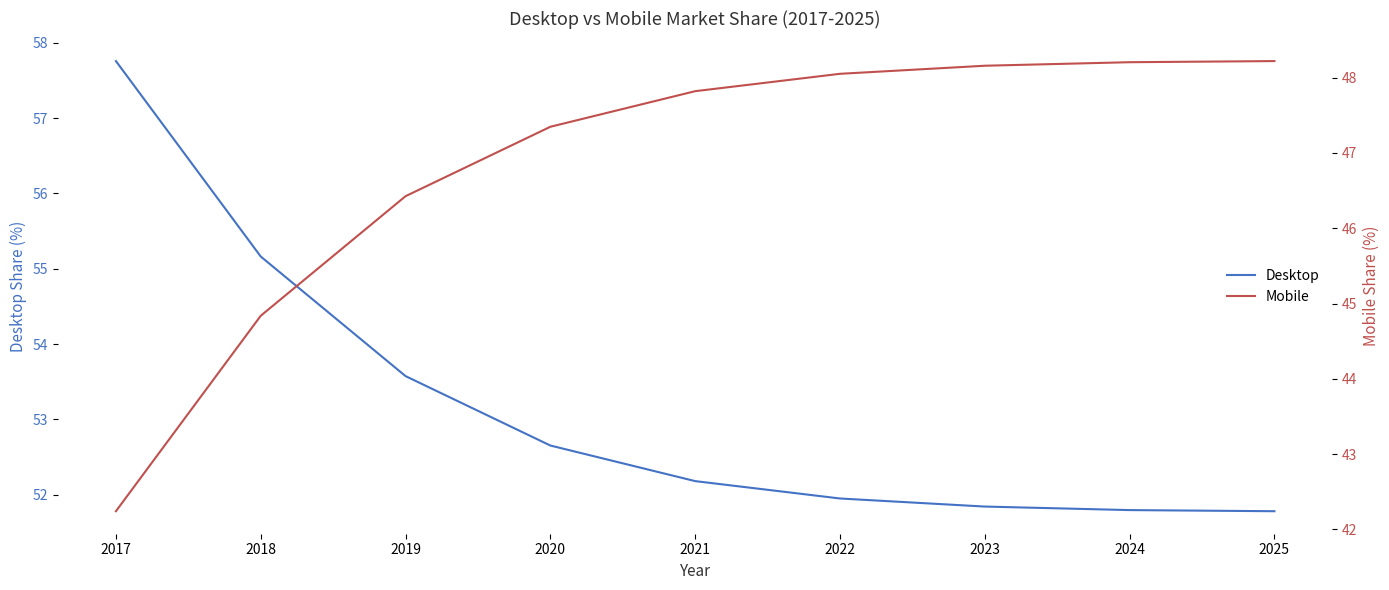

At which category is the sum across all series the highest?

2017